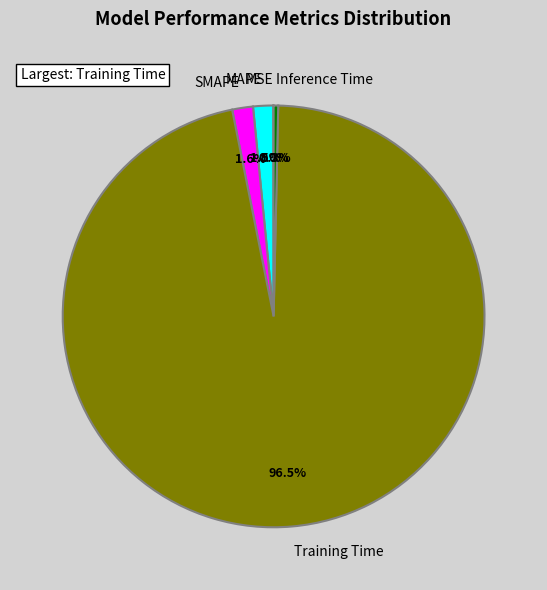

Is the sum of SMAPE and MAPE greater than half?

No